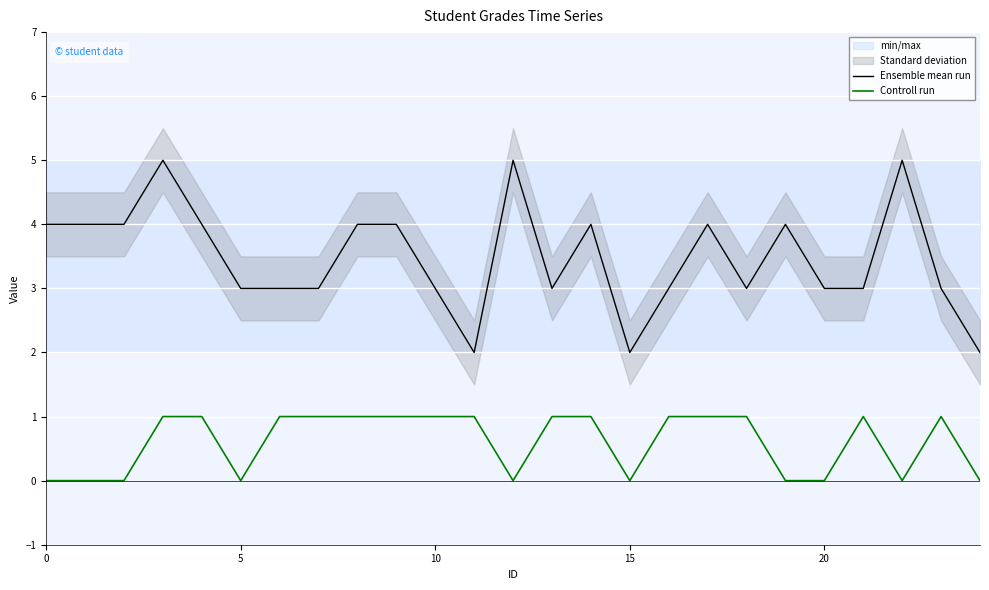

Is the value of Controll run at 6 greater than the value of Ensemble mean run at 6?

No